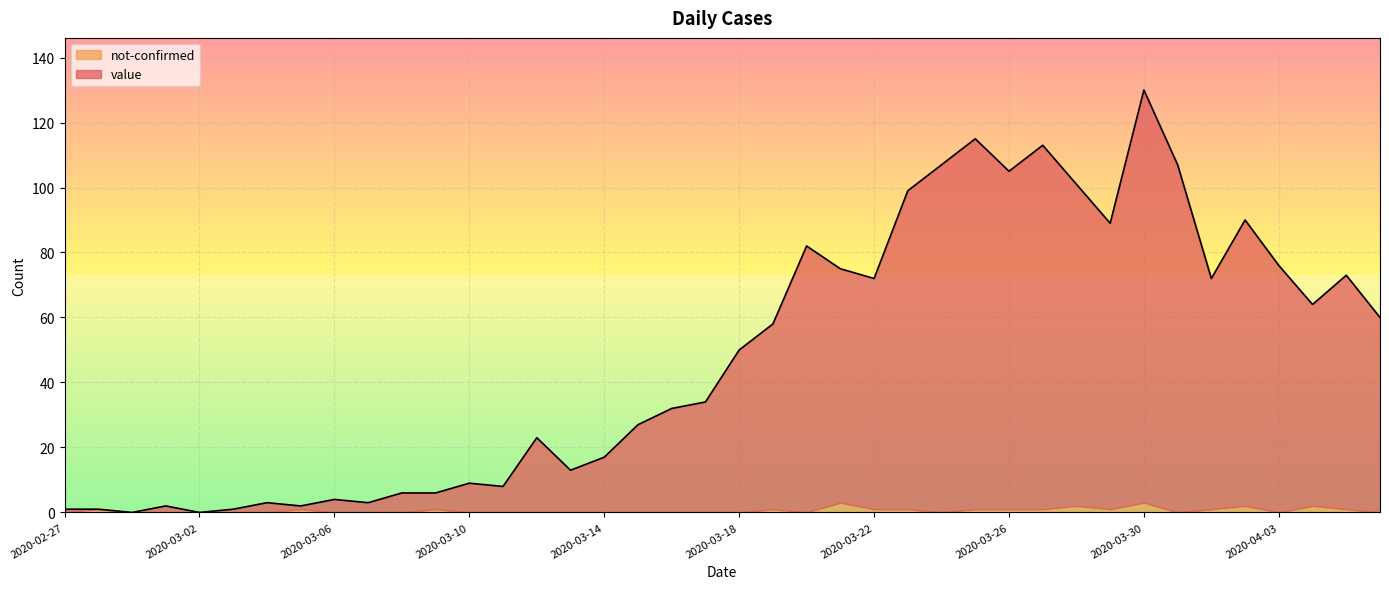

What is the difference between the maximum and minimum values?

130